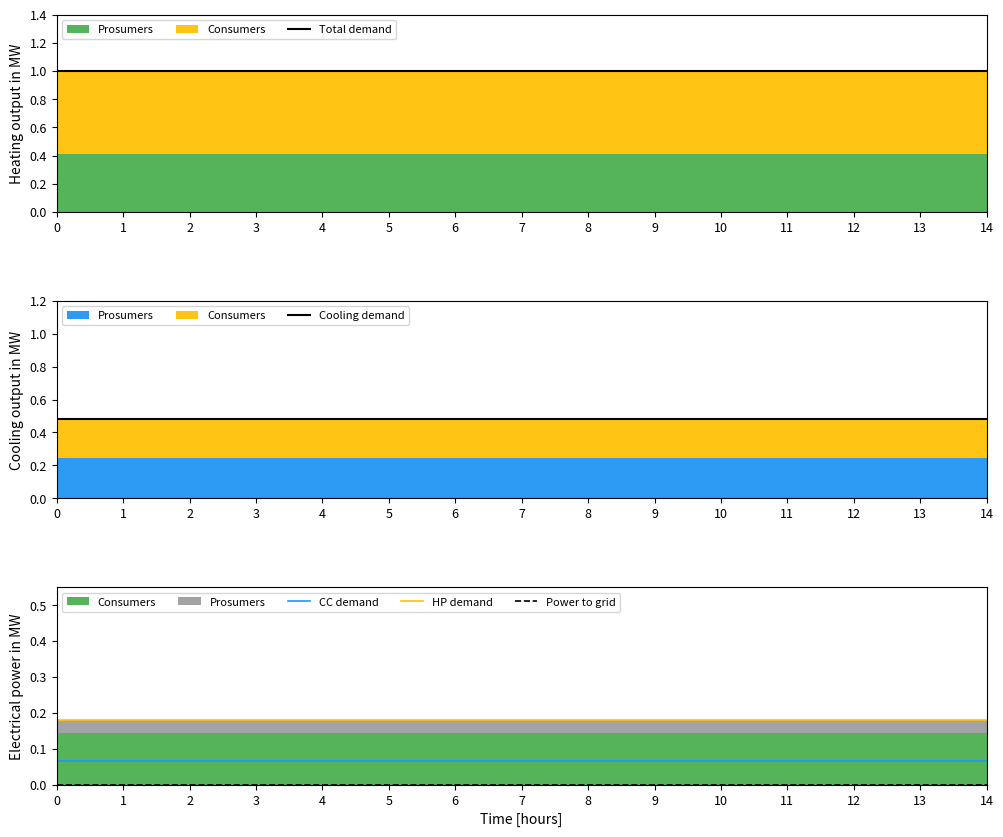

At 1, list the series in order from largest to smallest.

Total demand, Cooling demand, HP demand, CC demand, Power to grid